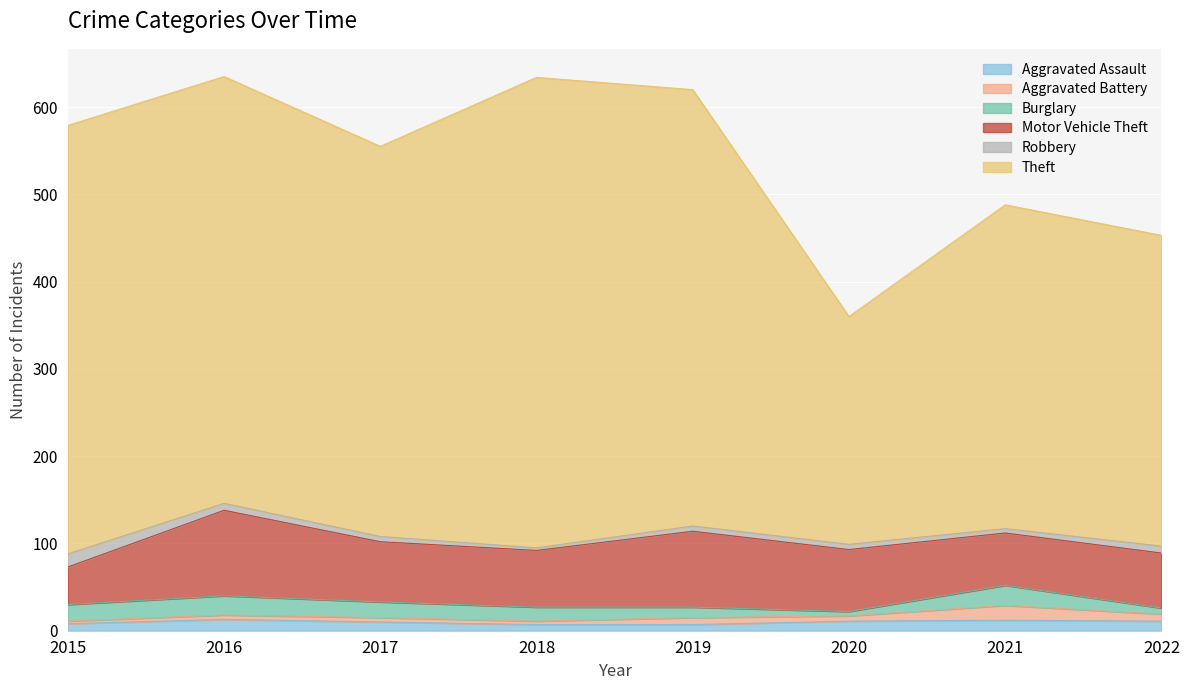

What is the average value of the Theft series?

432